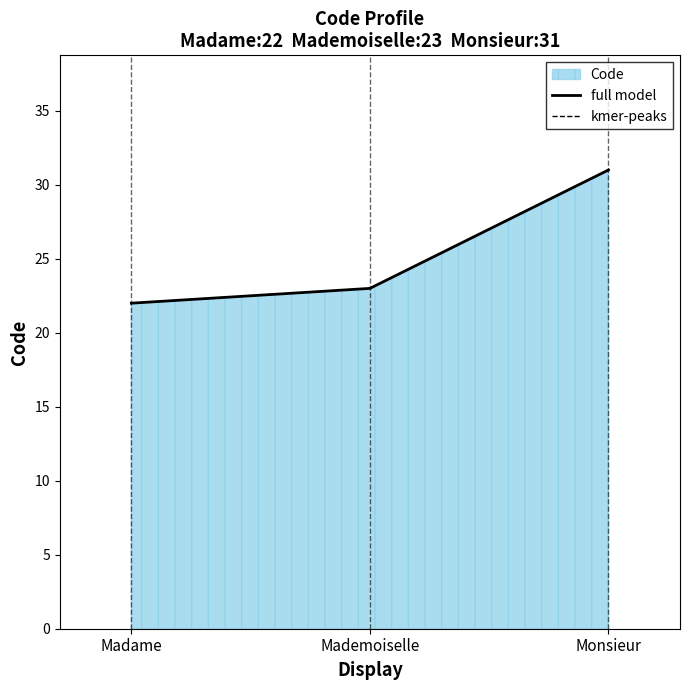

What is the change in value from Madame to Monsieur?

+9